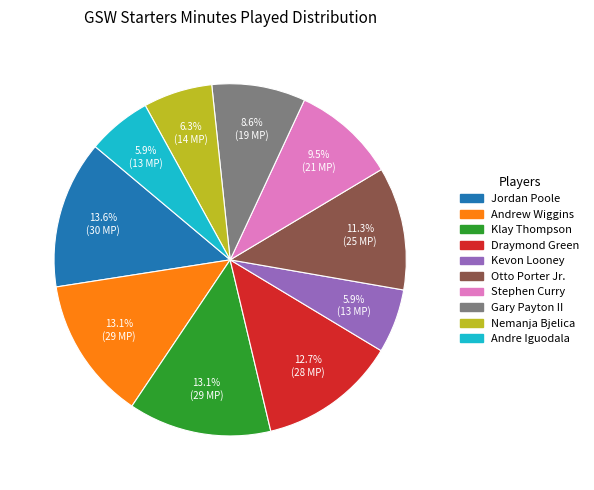

Is the sum of Kevon Looney and Jordan Poole greater than half?

No